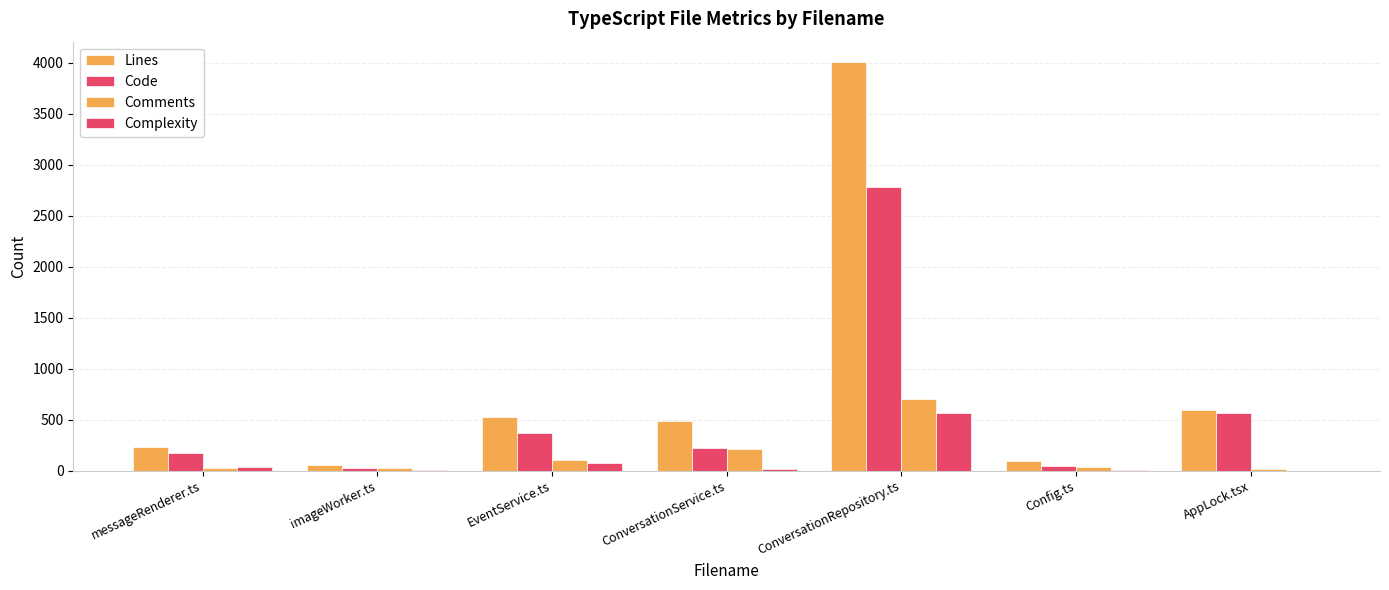

Reading left to right, what are all the values shown in this chart?

Lines: messageRenderer.ts=228	imageWorker.ts=52	EventService.ts=525	ConversationService.ts=490	ConversationRepository.ts=4006	Config.ts=96	AppLock.tsx=592
Code: messageRenderer.ts=173	imageWorker.ts=23	EventService.ts=367	ConversationService.ts=225	ConversationRepository.ts=2780	Config.ts=43	AppLock.tsx=567
Comments: messageRenderer.ts=25	imageWorker.ts=22	EventService.ts=108	ConversationService.ts=210	ConversationRepository.ts=706	Config.ts=33	AppLock.tsx=18
Complexity: messageRenderer.ts=40	imageWorker.ts=10	EventService.ts=76	ConversationService.ts=15	ConversationRepository.ts=560	Config.ts=4	AppLock.tsx=0